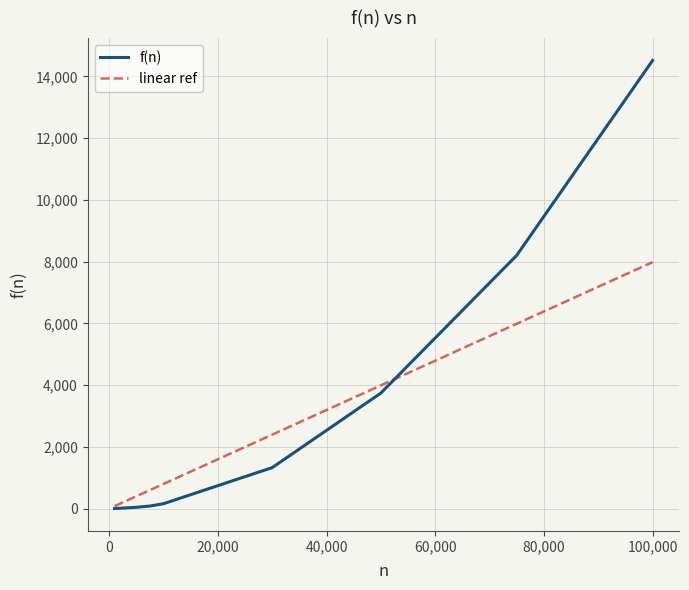

Rank the series by their maximum value, from lowest to highest.

linear ref, f(n)